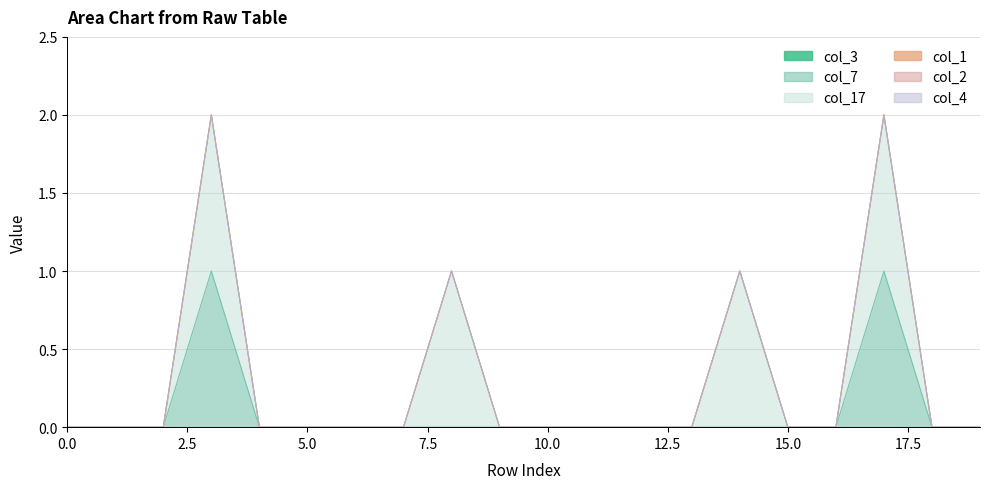

In col_17, how many points are higher than both neighbors (excluding endpoints)?

4